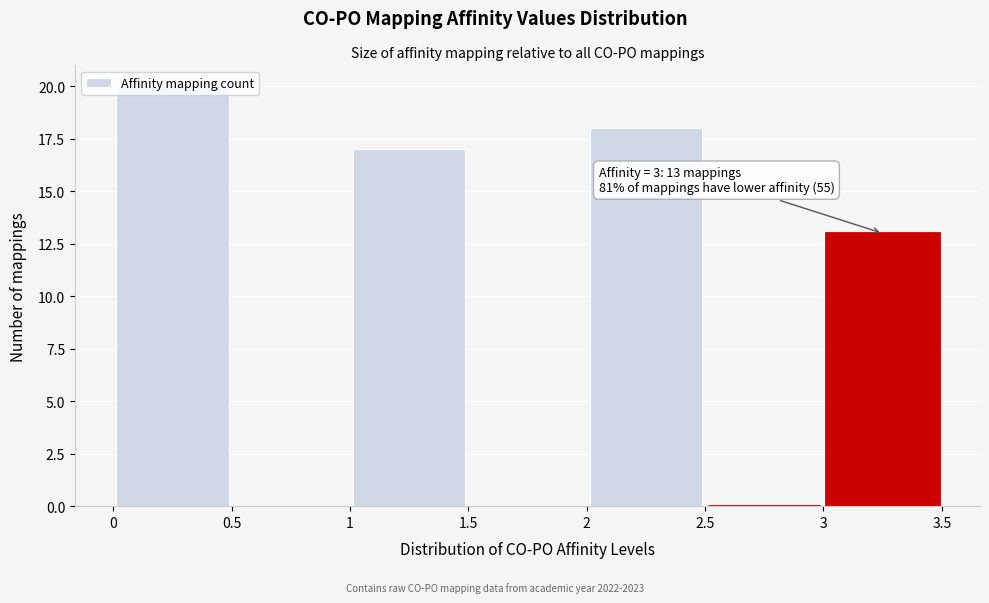

Over which range of the x-axis is the bar tallest?

0 to 0.5